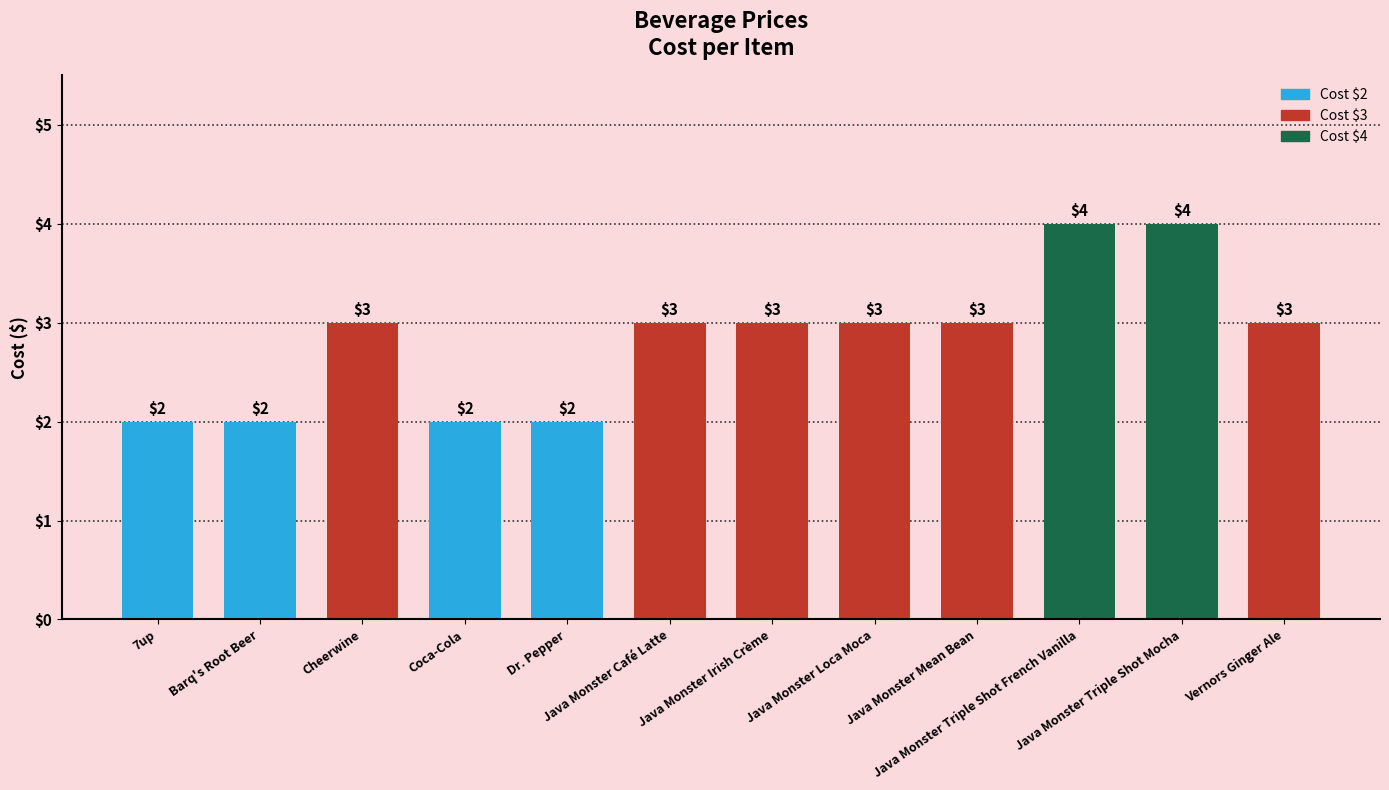

The chart shows a value of 2 at Coca-Cola. True or false?

True